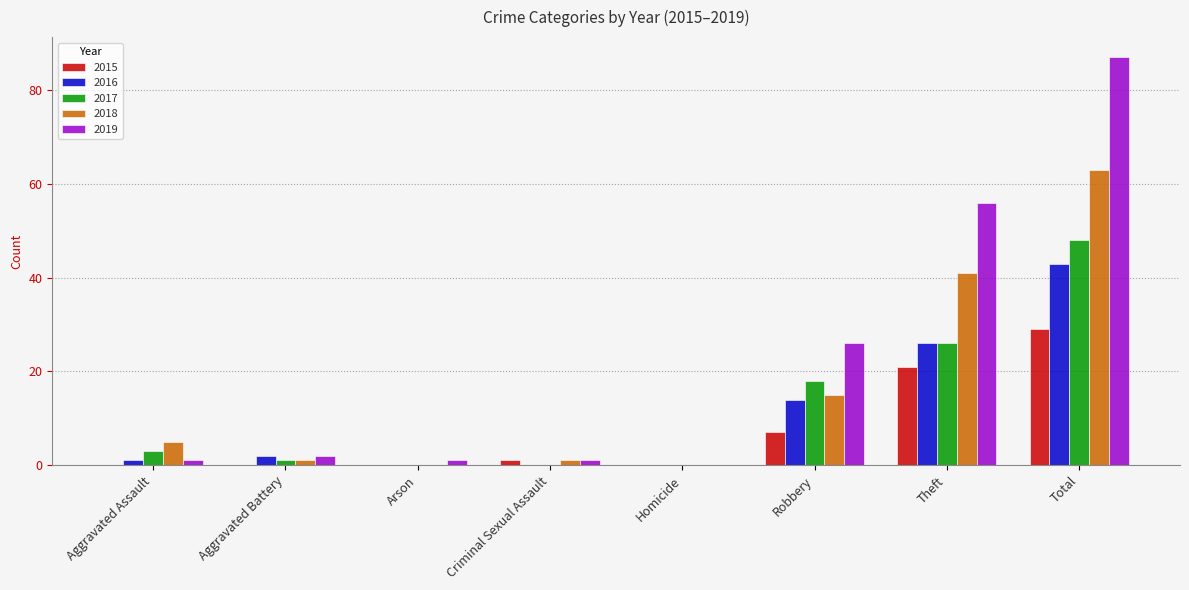

Which category has the highest value in the 2016 series?

Total